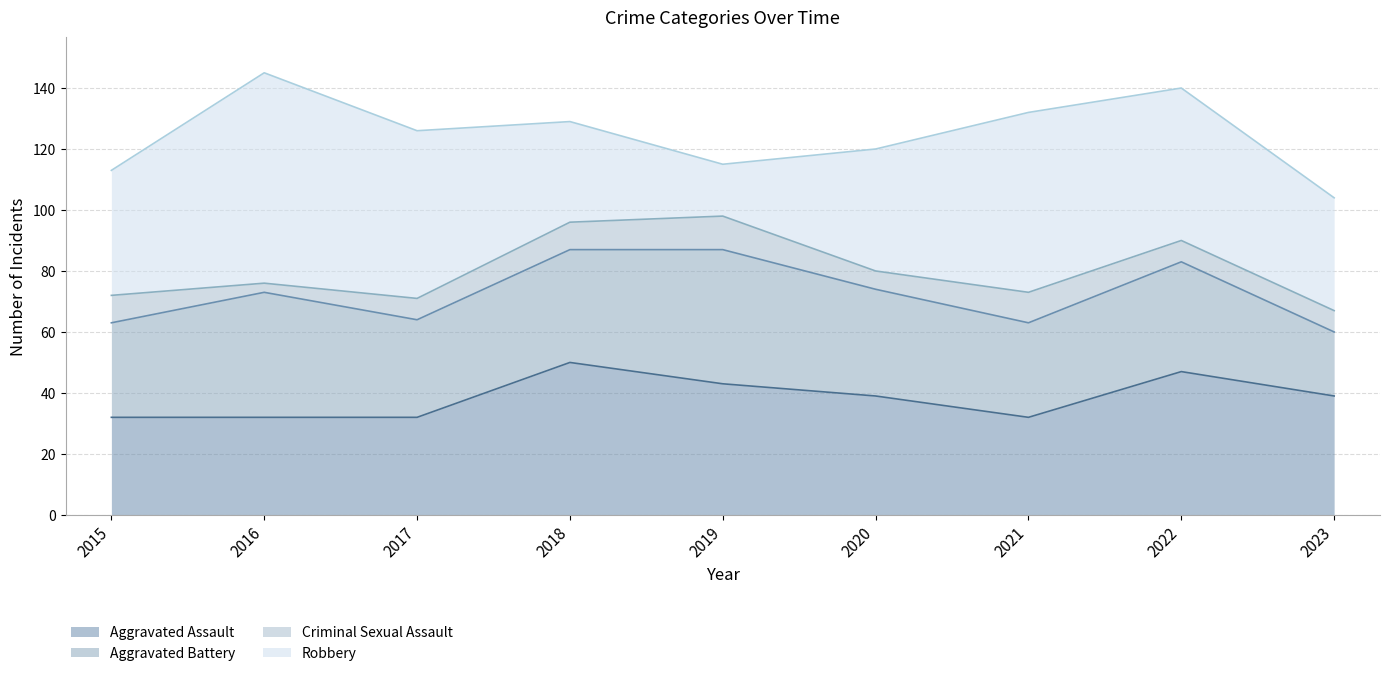

What is the difference between the second highest and minimum values in the Robbery series?

42